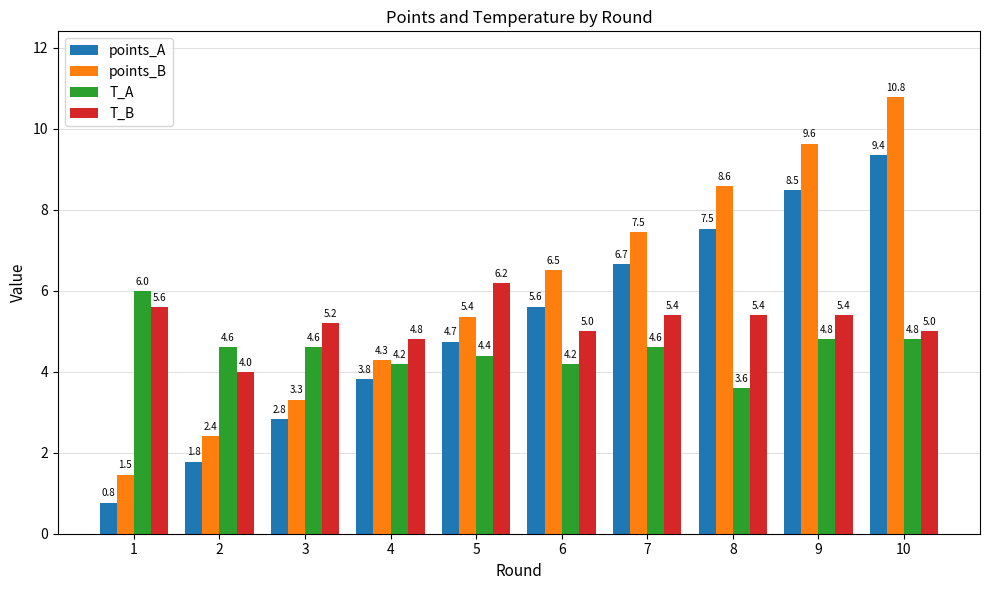

Which series changed the most between 1 and 2?

T_B